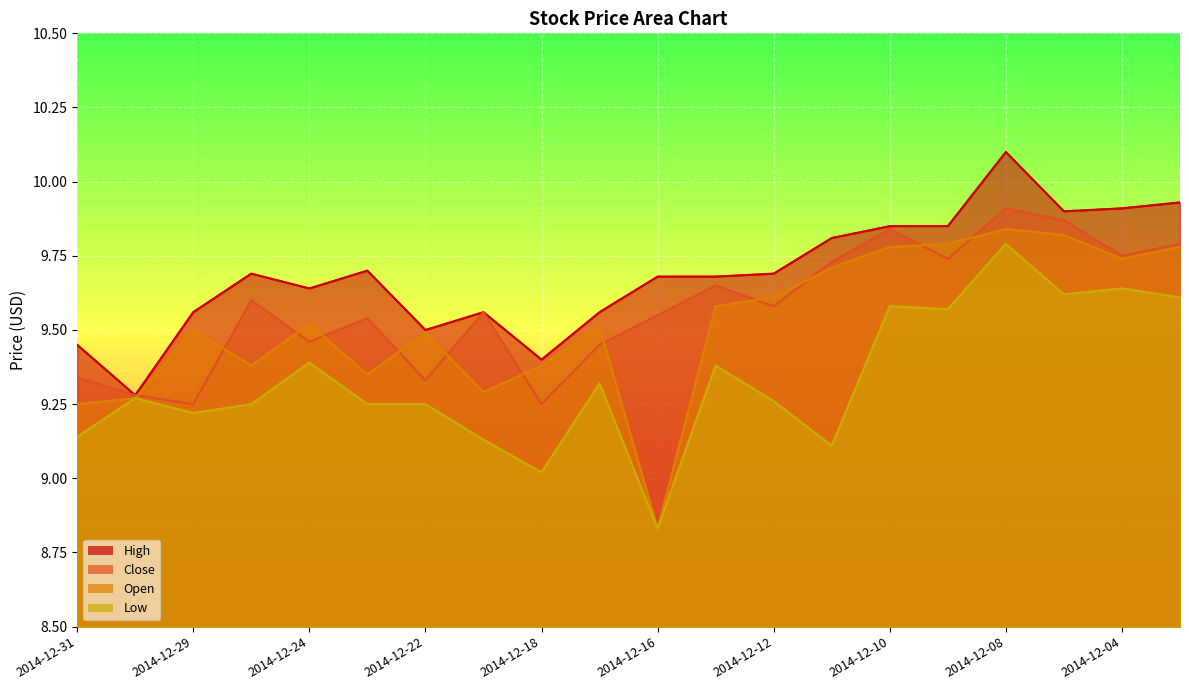

True or false: High and Close intersect in this chart.

False